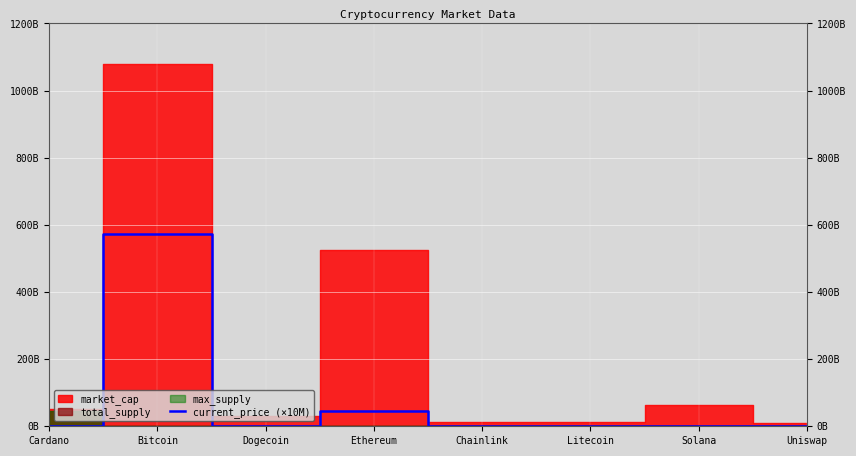

What is the label of the 8th point from the right?

Cardano